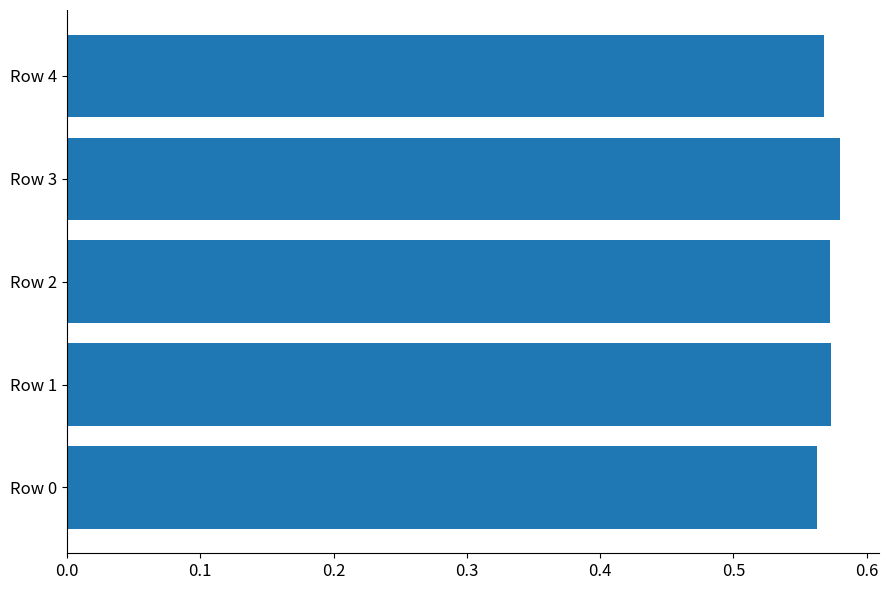

The value at Row 3 is 0.4. True or false?

False